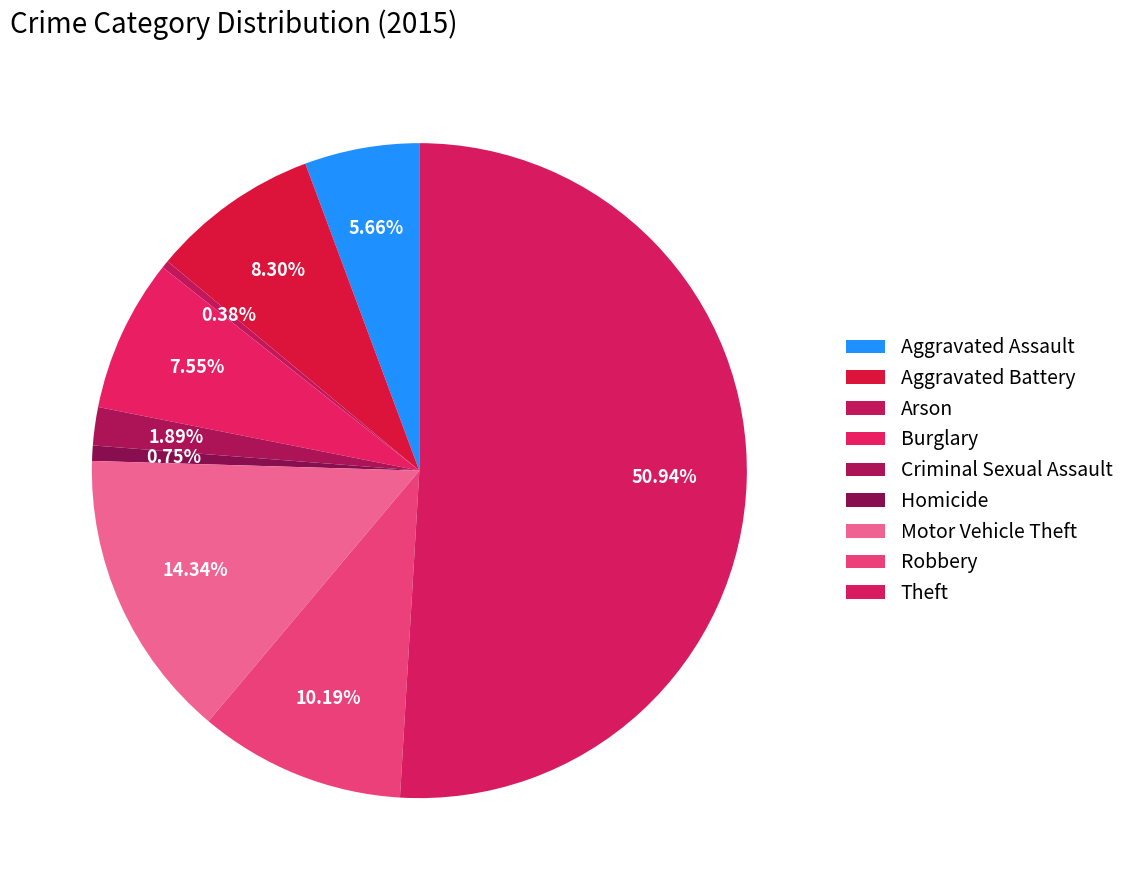

What is the majority slice?

Theft